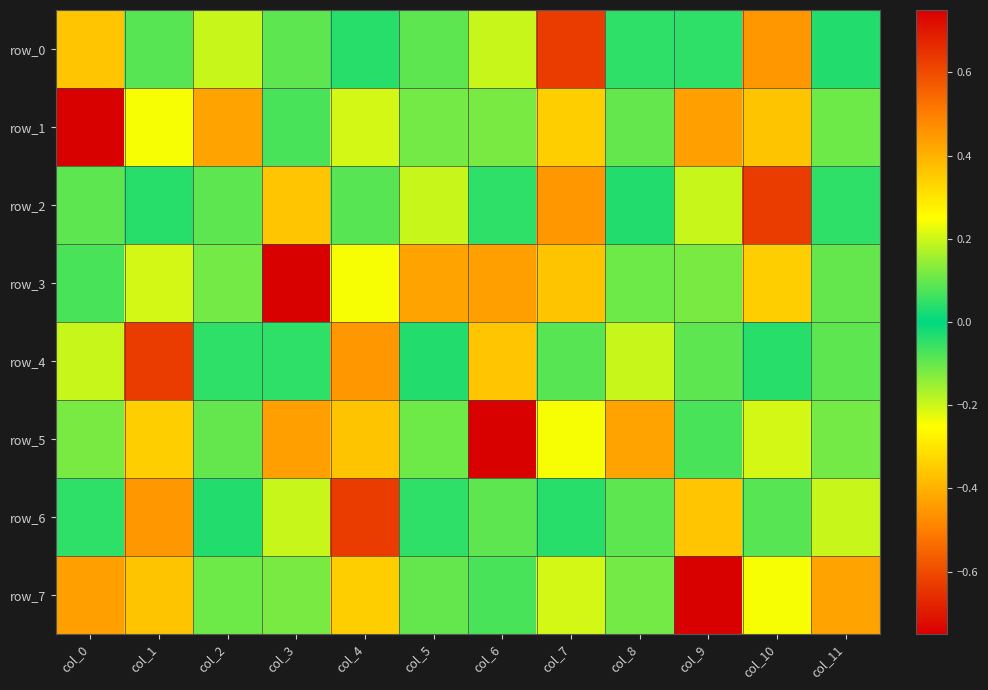

How many values in row_3 are below zero?

1